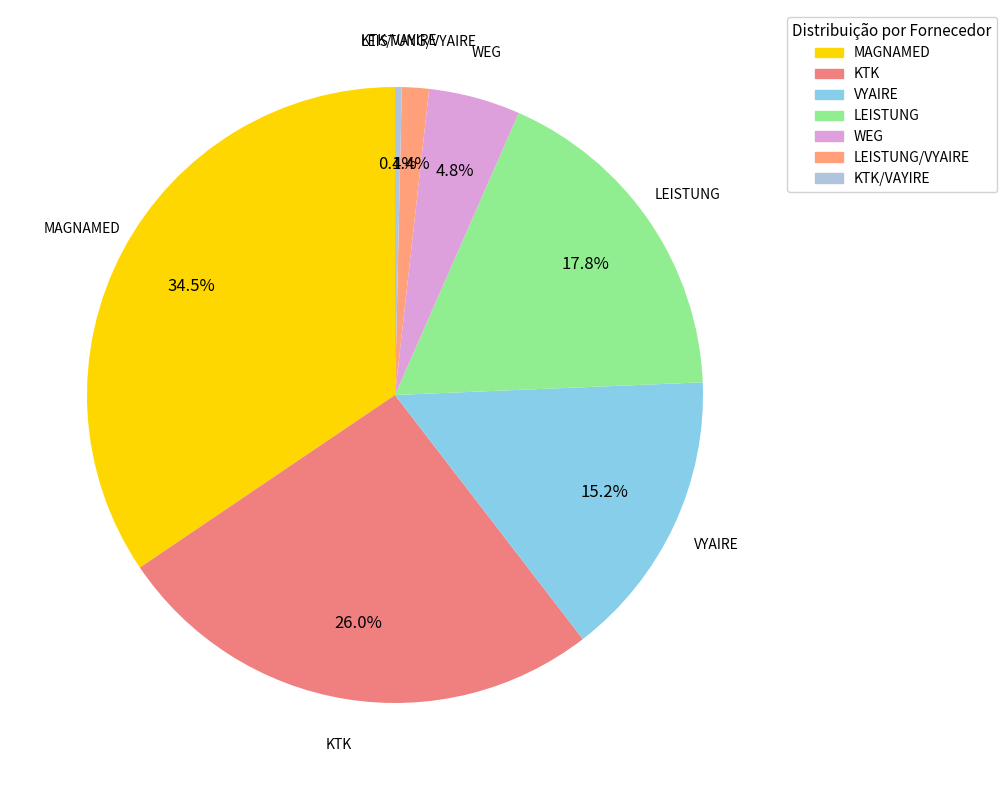

Does any single category account for the majority?

No